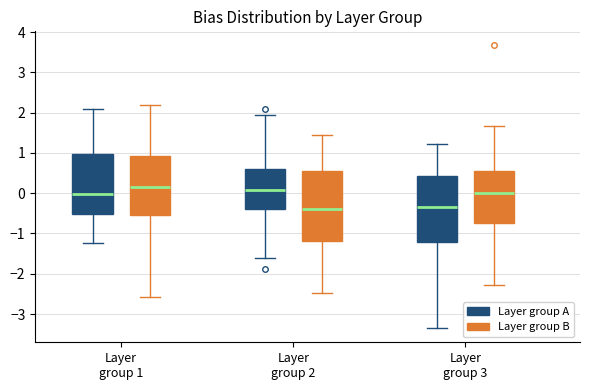

Reading left to right, transcribe this box plot: for each box, give where its median line is, the range the box spans, and where its two whiskers end, as read against the y-axis. The values are not printed on the chart, so give them approximately, as read against the axis.

Layer group 1 (Layer group A): median 0.0, box -0.5 to 1.0, whiskers -1.2 to 2.1
Layer group 1 (Layer group B): median 0.2, box -0.5 to 0.9, whiskers -2.6 to 2.2
Layer group 2 (Layer group A): median 0.1, box -0.4 to 0.6, whiskers -1.6 to 2.0
Layer group 2 (Layer group B): median -0.4, box -1.2 to 0.6, whiskers -2.5 to 1.4
Layer group 3 (Layer group A): median -0.3, box -1.2 to 0.4, whiskers -3.3 to 1.2
Layer group 3 (Layer group B): median 0.0, box -0.7 to 0.5, whiskers -2.3 to 1.7